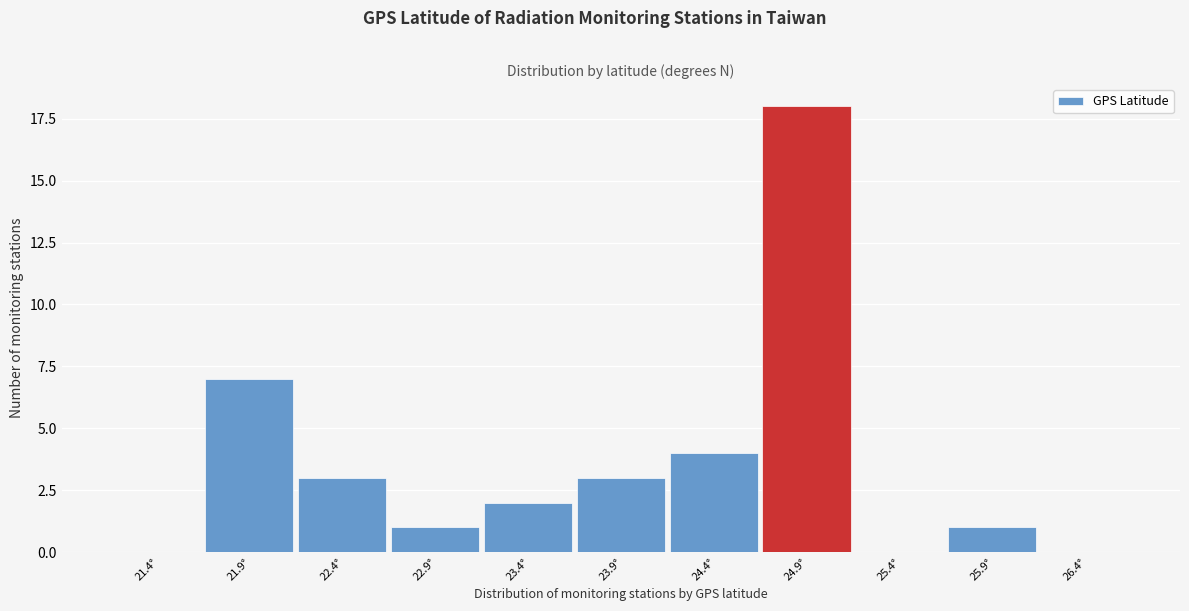

Reading left to right, what are all the values shown in this chart?

21.4°=0	21.9°=7	22.4°=3	22.9°=1	23.4°=2	23.9°=3	24.4°=4	24.9°=18	25.4°=0	25.9°=1	26.4°=0